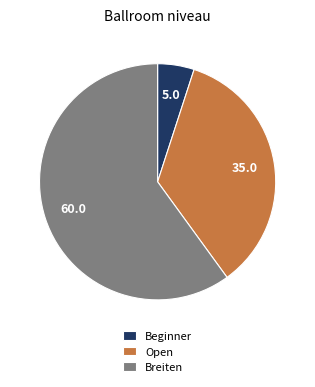

What is the smallest slice in the pie chart?

Beginner